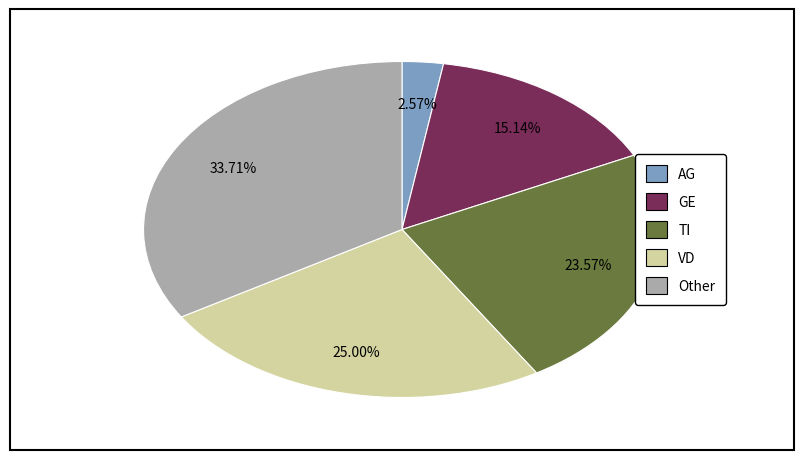

Does any single category account for the majority?

No